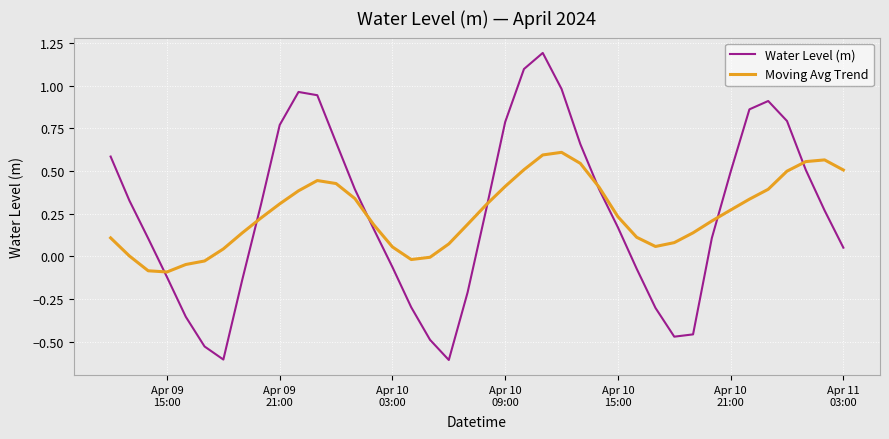

What is the minimum value shown in the chart?

-0.6